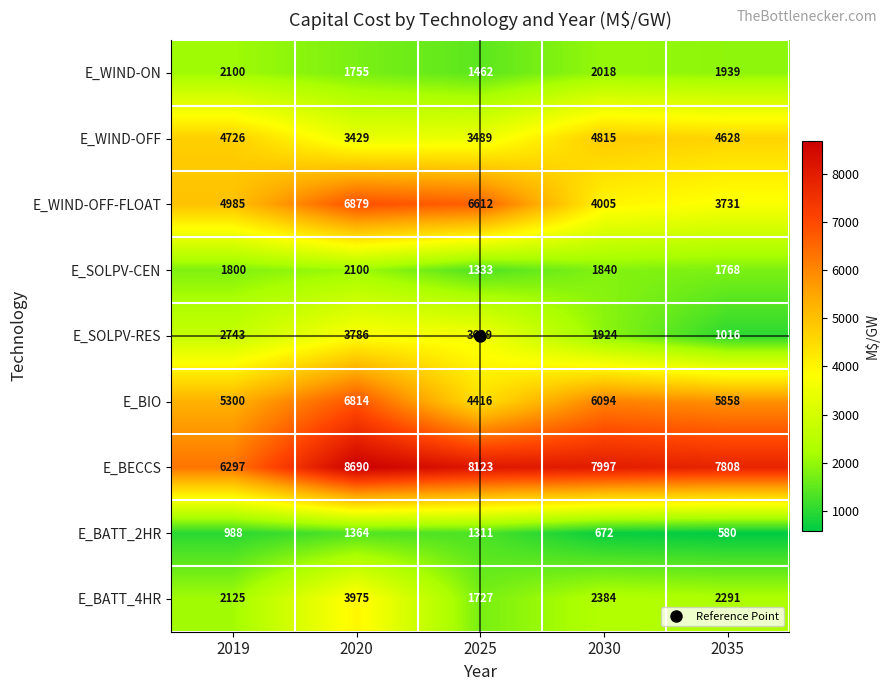

Which category has the lowest value in the E_SOLPV-CEN series?

2025